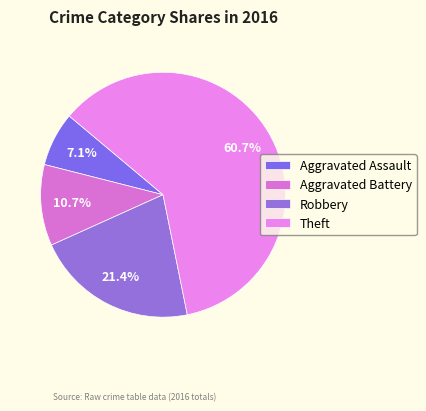

How many segments does this pie chart have?

4